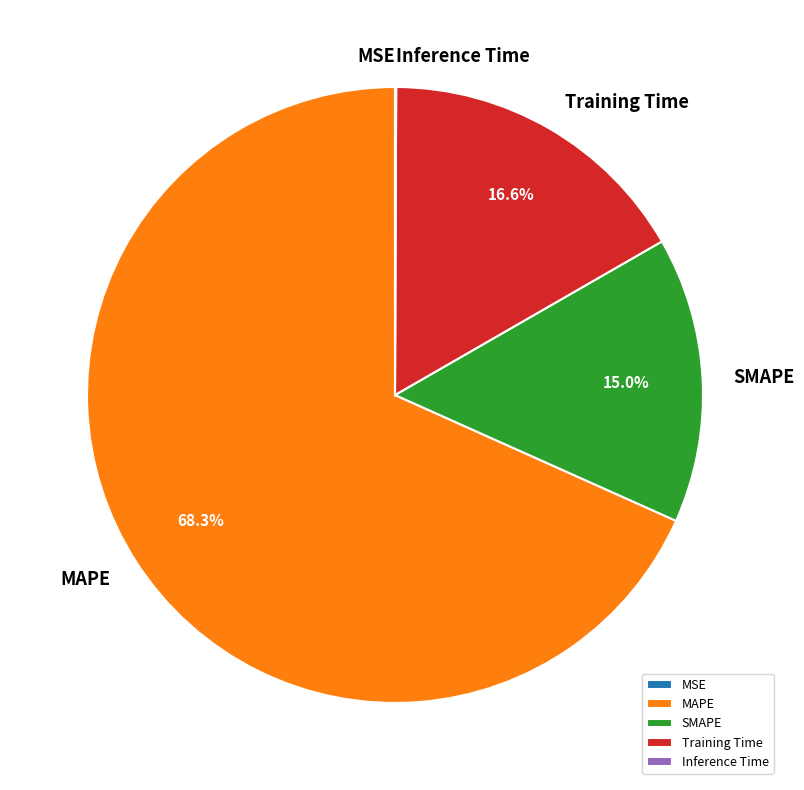

What portion of the pie excludes SMAPE?

85.0%